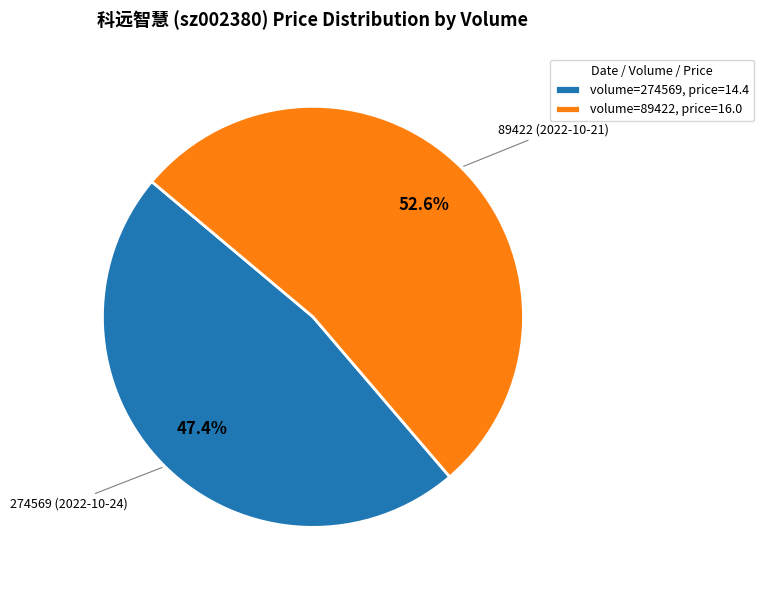

Rank the categories by value from lowest to highest.

volume=274569, price=14.4, volume=89422, price=16.0